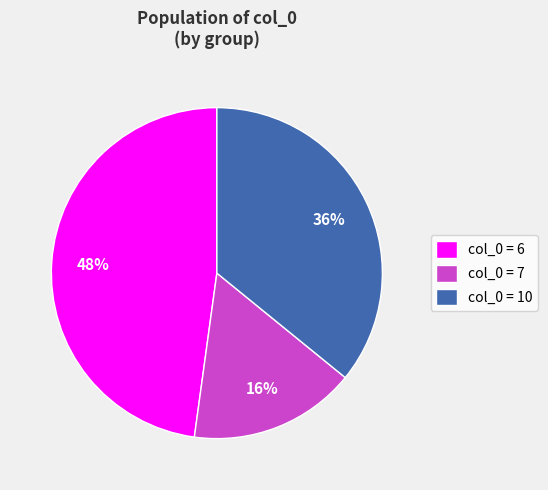

Is it true that col_0 = 6 is 62% of the pie?

False